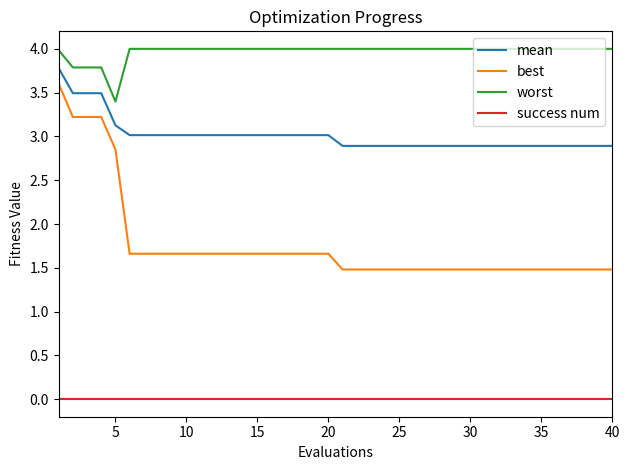

True or false: success num and best cross at least once.

False